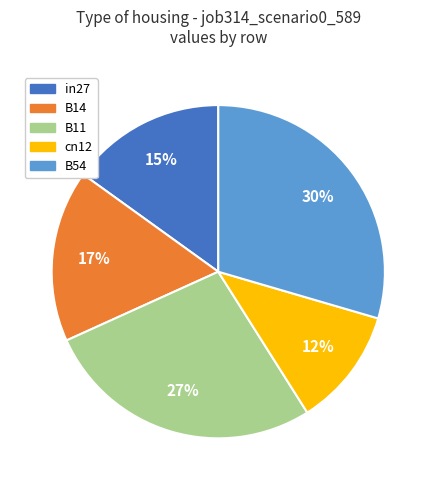

The cn12 slice represents 5% of the pie. True or false?

False